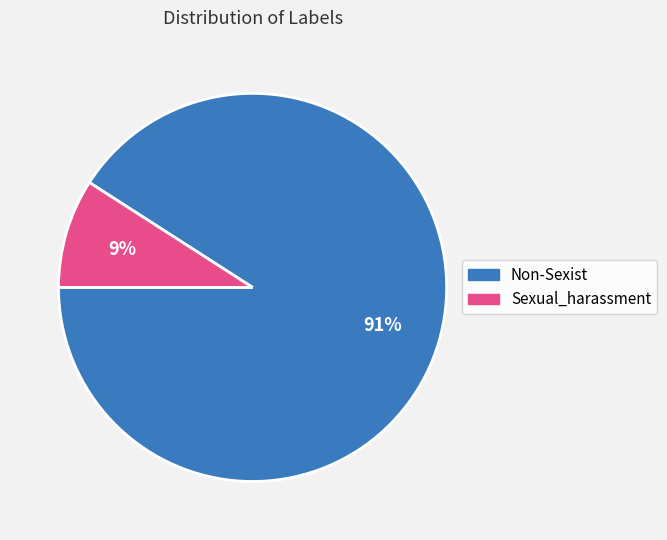

To the nearest percent, what is the combined percentage of Non-Sexist and Sexual_harassment?

100%